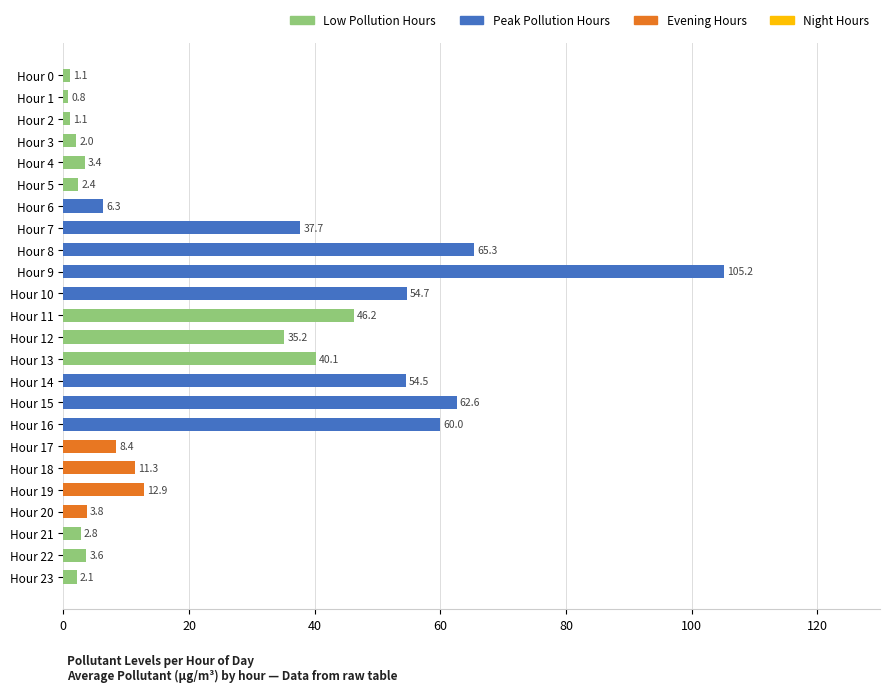

What is the smallest value displayed?

0.8